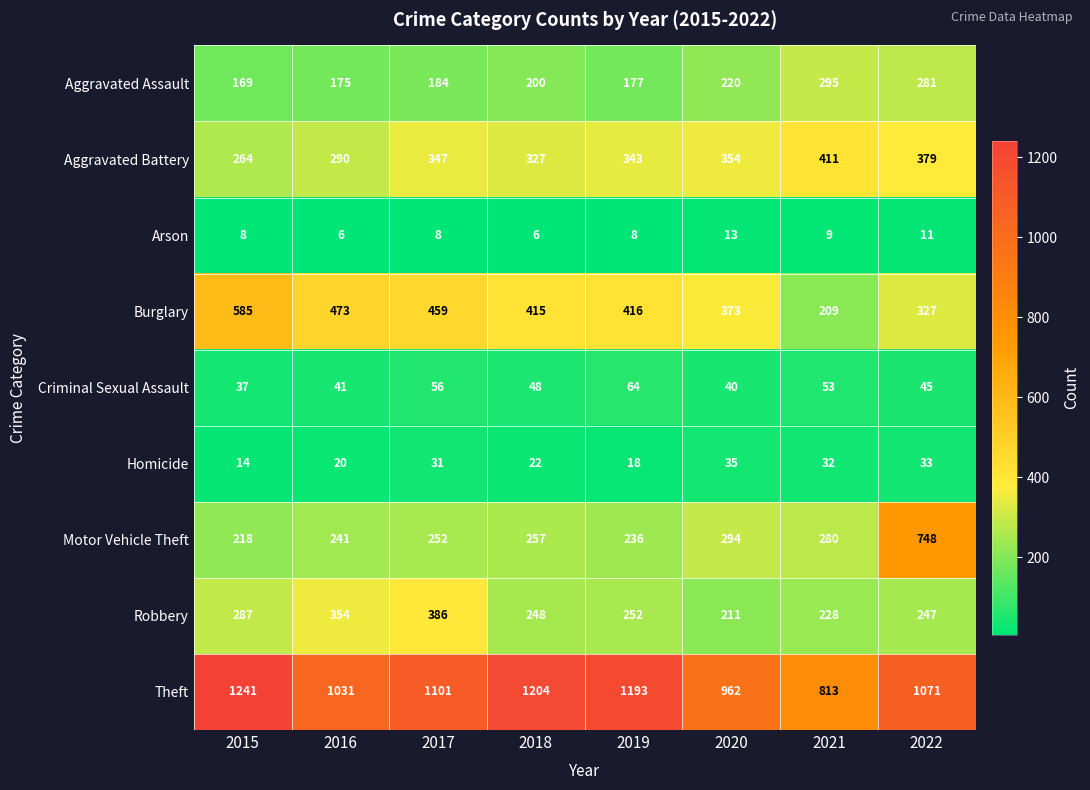

List the series in order of their peak value, lowest first.

Arson, Homicide, Criminal Sexual Assault, Aggravated Assault, Robbery, Aggravated Battery, Burglary, Motor Vehicle Theft, Theft